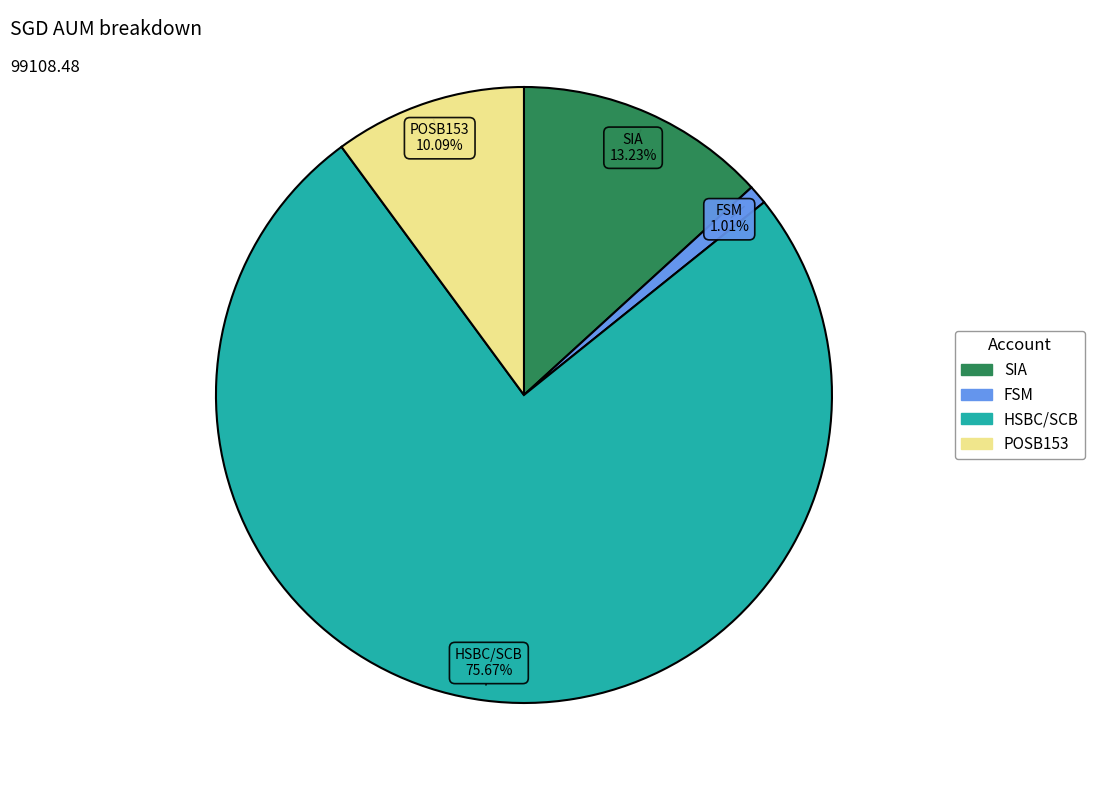

Approximately how many times larger is the value at HSBC/SCB compared to SIA?

5.7